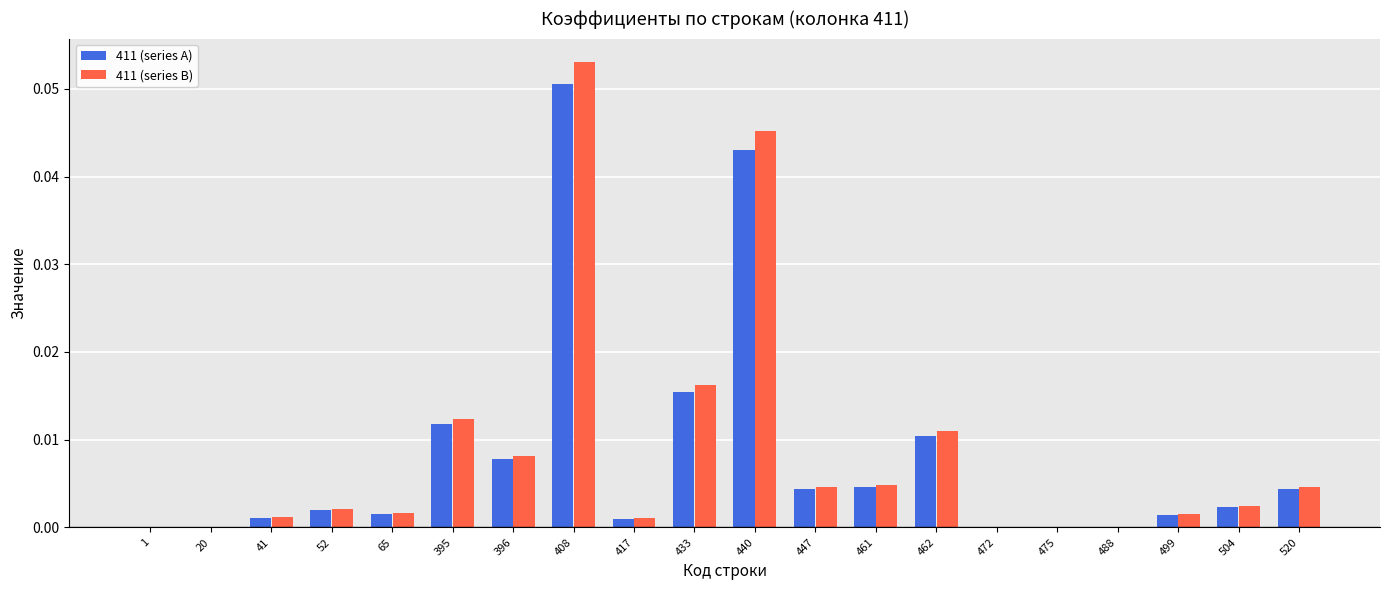

At which category is the sum across all series the highest?

408